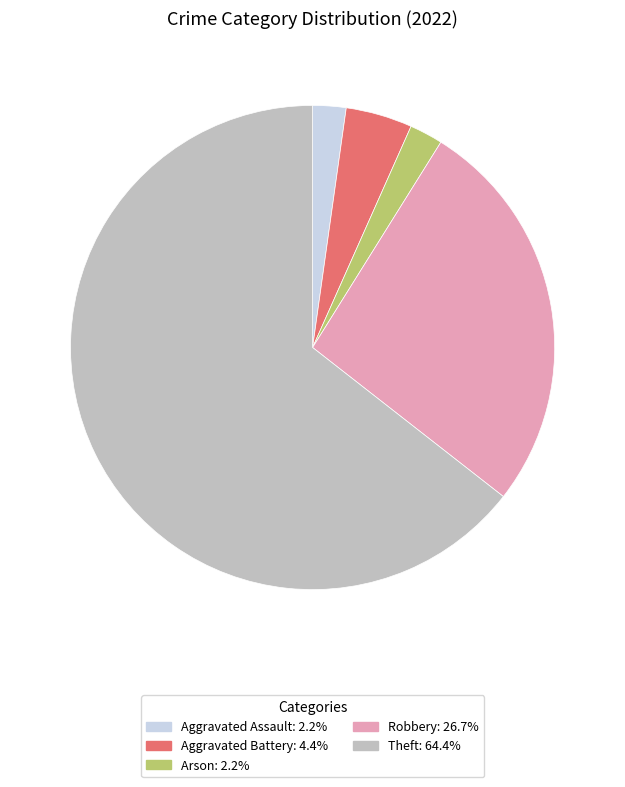

Is there any slice that represents more than half of the pie?

Yes